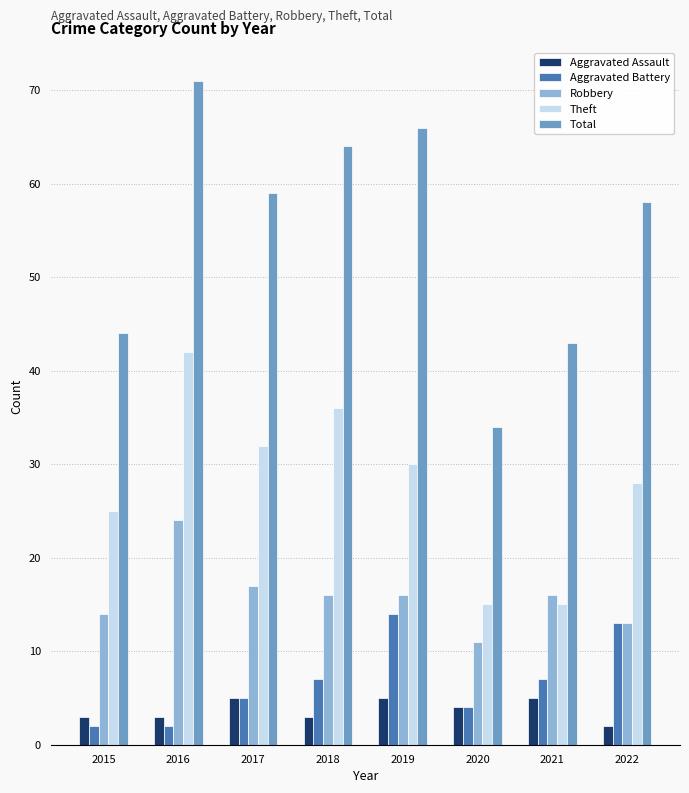

What is the sum of all Robbery values?

127